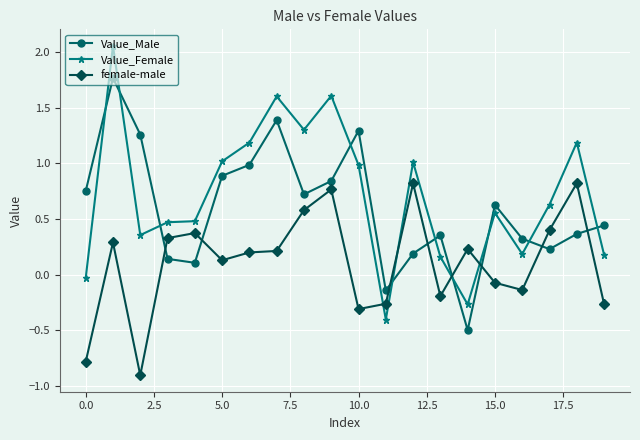

Which series has the widest spread of values?

Value_Female